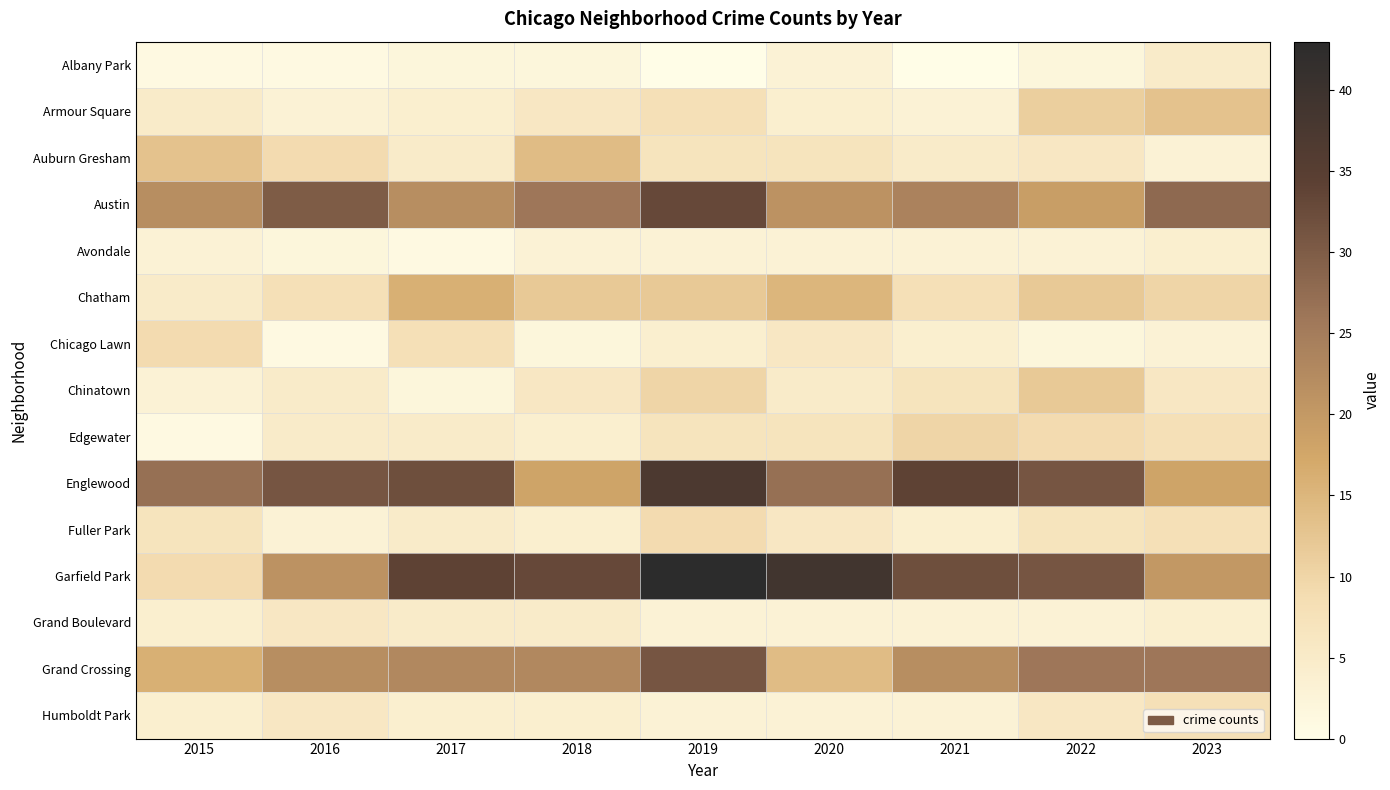

Reading left to right, what are all the values shown in this chart?

Albany Park: 2015=1	2016=1	2017=2	2018=2	2019=0	2020=3	2021=0	2022=2	2023=5
Armour Square: 2015=5	2016=3	2017=4	2018=6	2019=8	2020=4	2021=3	2022=11	2023=13
Auburn Gresham: 2015=13	2016=9	2017=5	2018=14	2019=7	2020=7	2021=5	2022=6	2023=3
Austin: 2015=22	2016=30	2017=22	2018=26	2019=33	2020=21	2021=24	2022=19	2023=28
Avondale: 2015=3	2016=2	2017=1	2018=3	2019=3	2020=3	2021=3	2022=3	2023=4
Chatham: 2015=5	2016=8	2017=16	2018=12	2019=12	2020=15	2021=8	2022=12	2023=10
Chicago Lawn: 2015=9	2016=1	2017=8	2018=2	2019=4	2020=6	2021=4	2022=2	2023=3
Chinatown: 2015=3	2016=5	2017=2	2018=6	2019=10	2020=5	2021=7	2022=12	2023=6
Edgewater: 2015=1	2016=5	2017=5	2018=4	2019=7	2020=7	2021=10	2022=9	2023=8
Englewood: 2015=27	2016=31	2017=32	2018=18	2019=37	2020=27	2021=34	2022=31	2023=18
Fuller Park: 2015=7	2016=3	2017=5	2018=4	2019=9	2020=6	2021=4	2022=7	2023=8
Garfield Park: 2015=9	2016=21	2017=34	2018=33	2019=43	2020=39	2021=32	2022=31	2023=20
Grand Boulevard: 2015=4	2016=6	2017=5	2018=5	2019=3	2020=3	2021=3	2022=3	2023=4
Grand Crossing: 2015=16	2016=22	2017=23	2018=23	2019=31	2020=14	2021=22	2022=26	2023=26
Humboldt Park: 2015=4	2016=6	2017=4	2018=4	2019=3	2020=3	2021=3	2022=6	2023=8